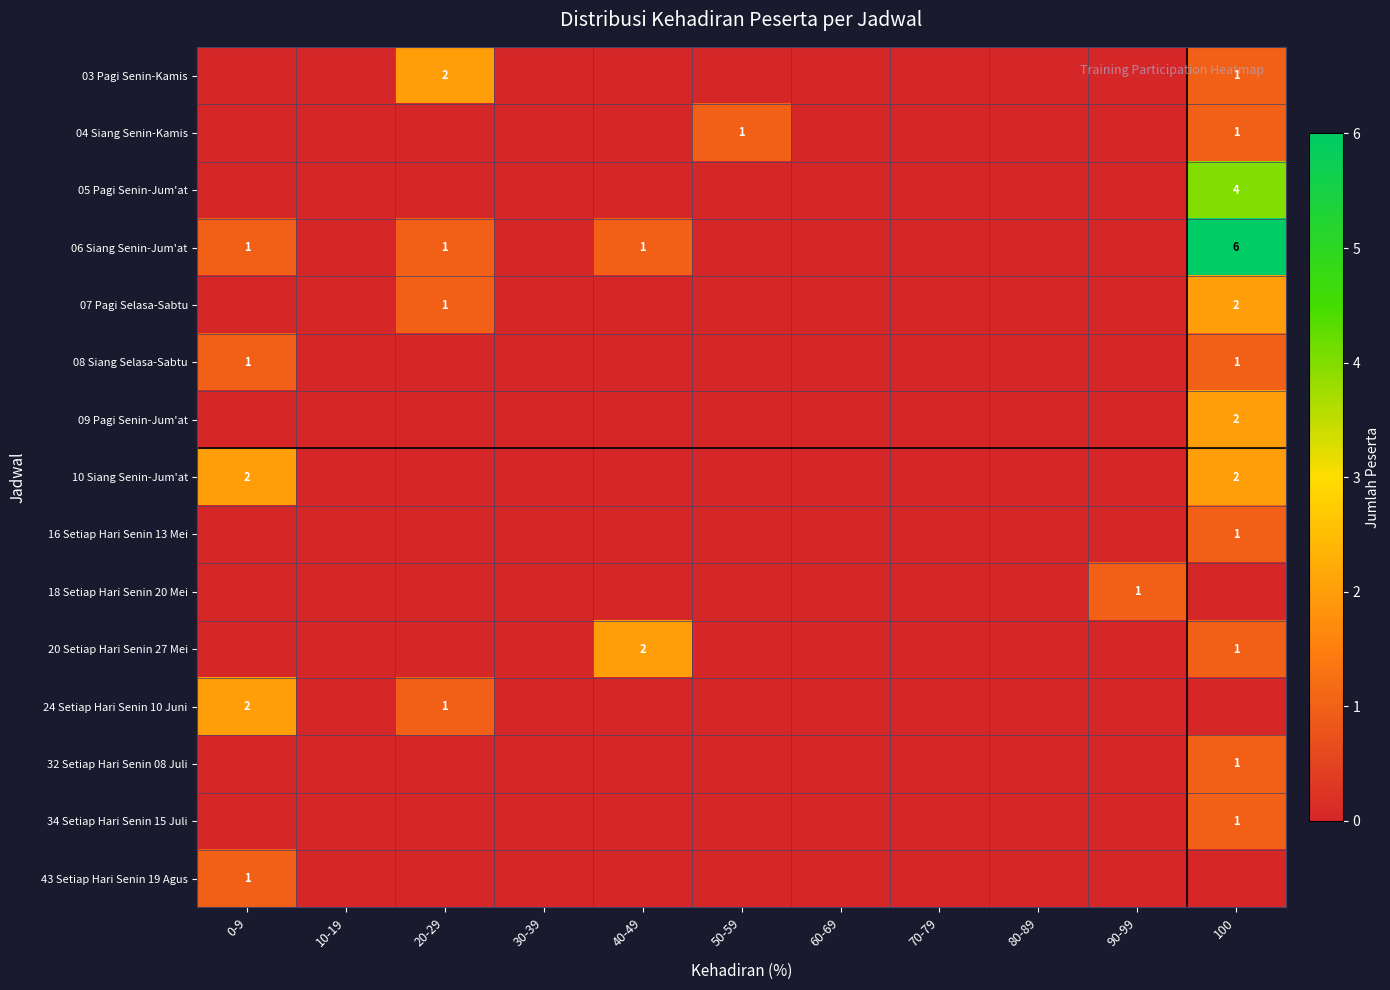

At which category does the chart reach its minimum across all series?

0-9